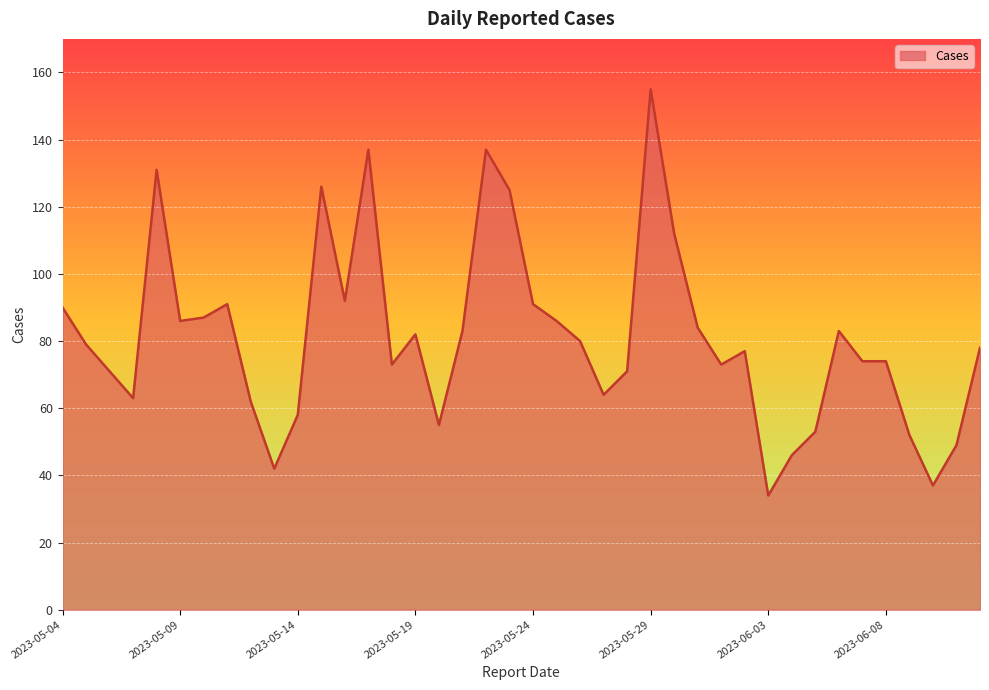

What is the difference between the maximum and minimum values?

121